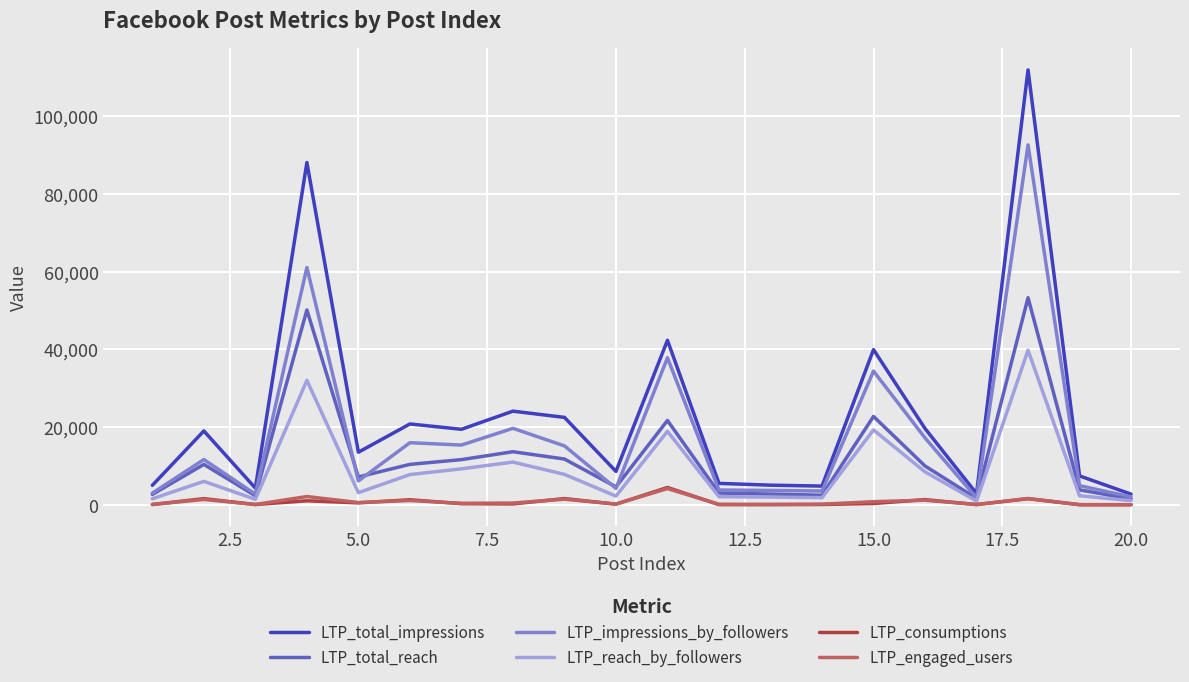

True or false: LTP_engaged_users and LTP_total_impressions cross at least once.

False